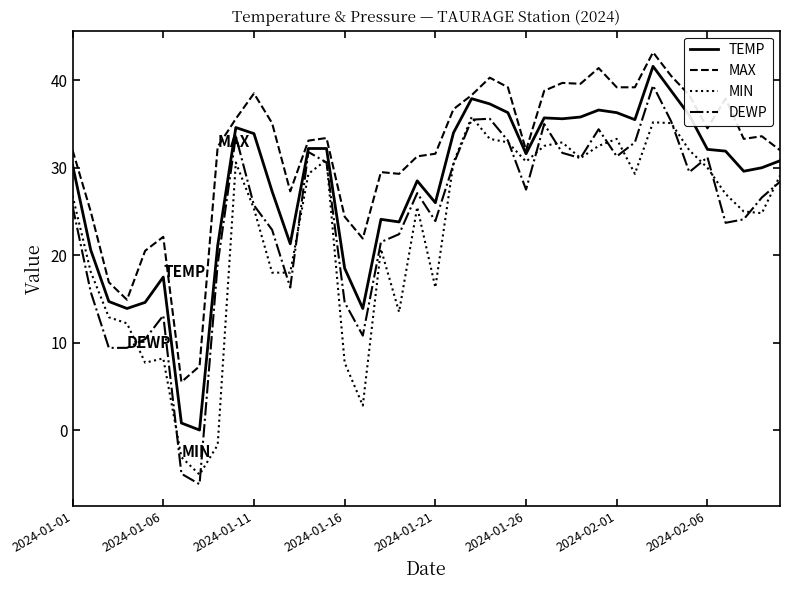

Which series has the widest spread of values?

DEWP